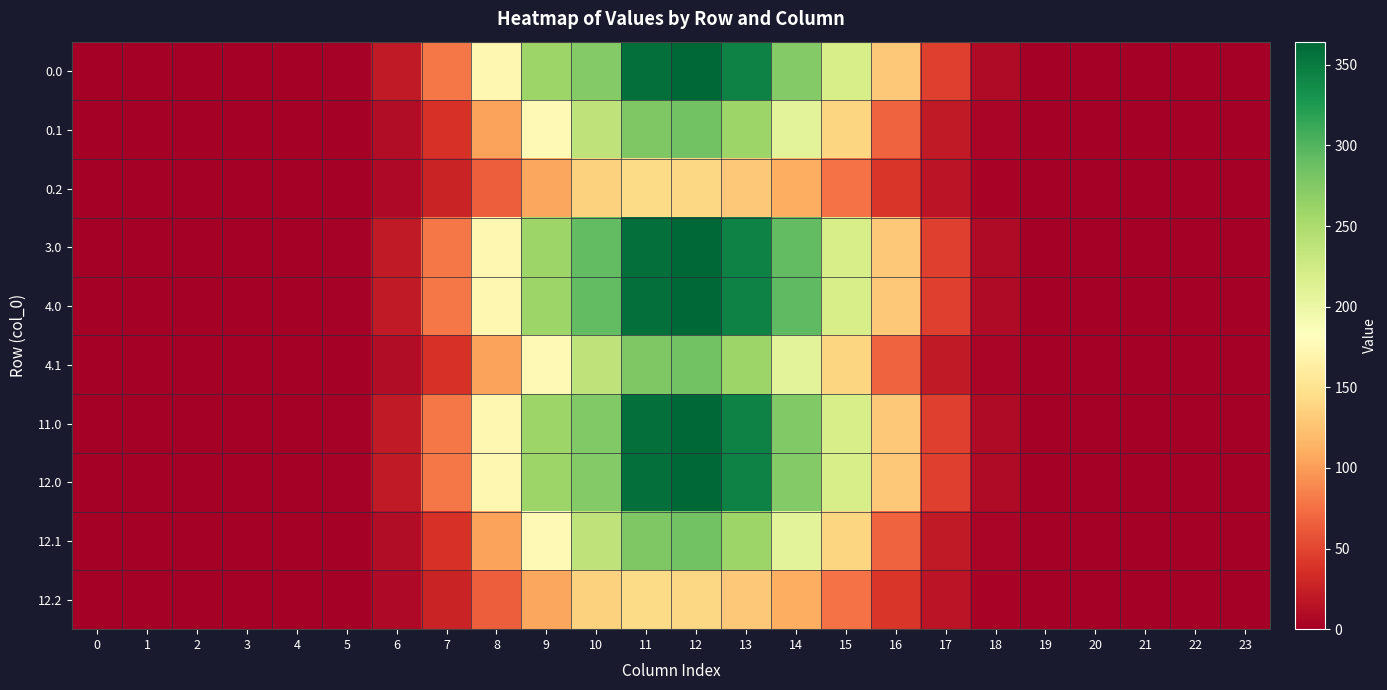

Which series has the largest total across all categories?

4.0